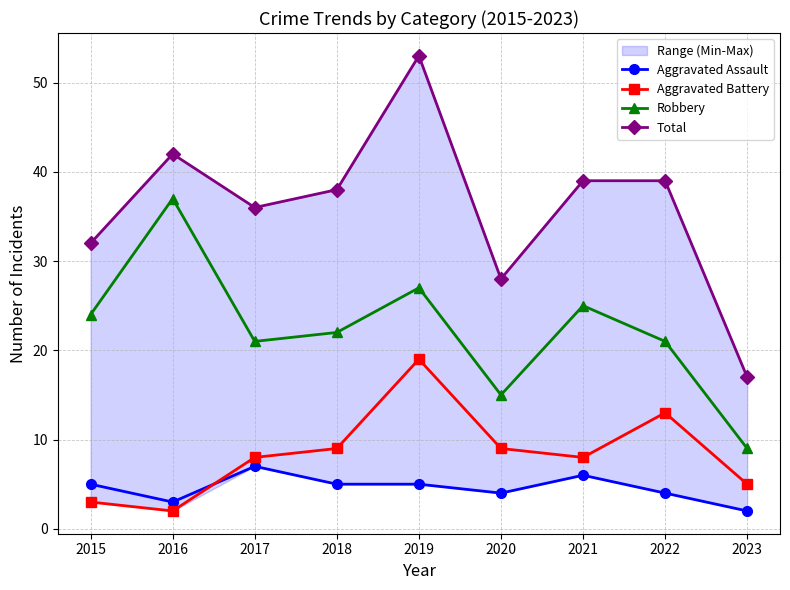

Which category has the lowest value across all series?

2023